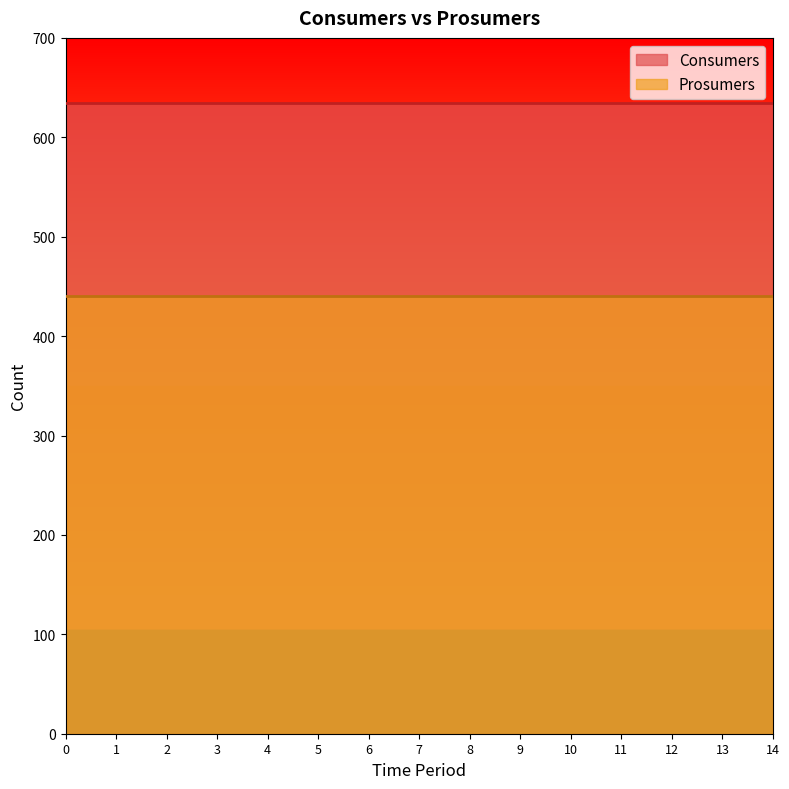

Which series has the largest range (max minus min)?

Consumers